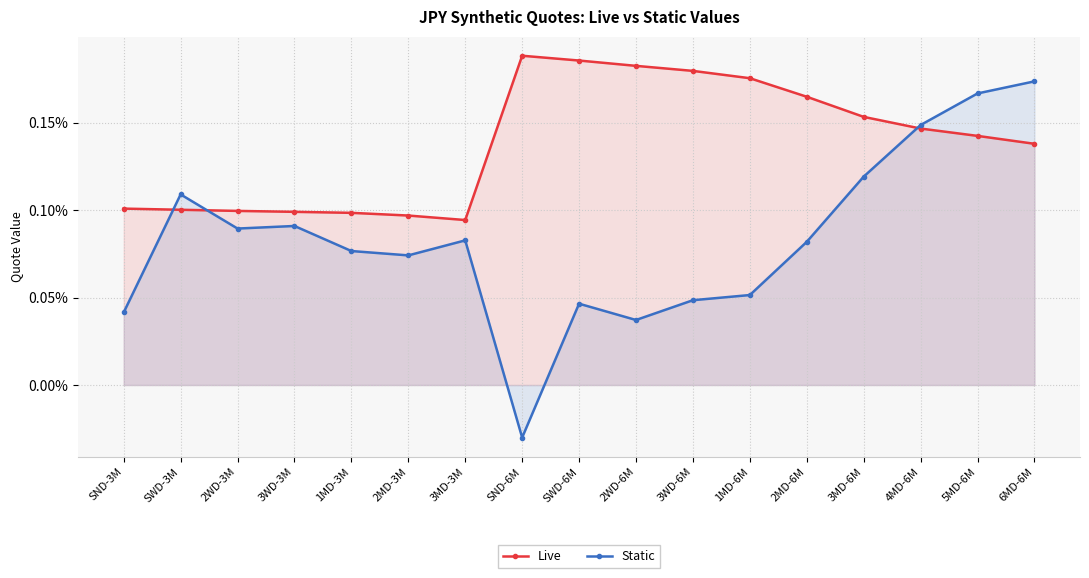

Does the chart have visible grid lines?

Yes